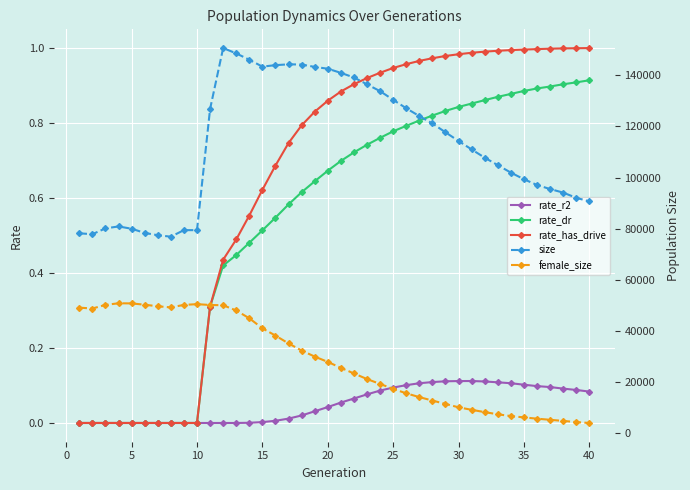

Is it true that size equals 71467.9 at 12?

False